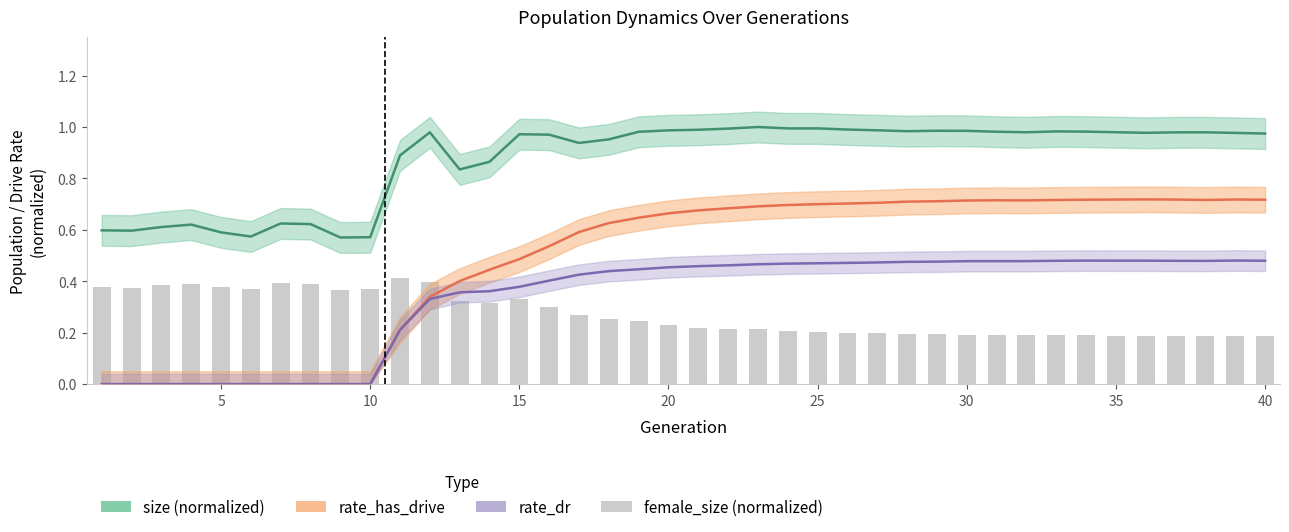

Which series has the widest spread of values?

rate_has_drive